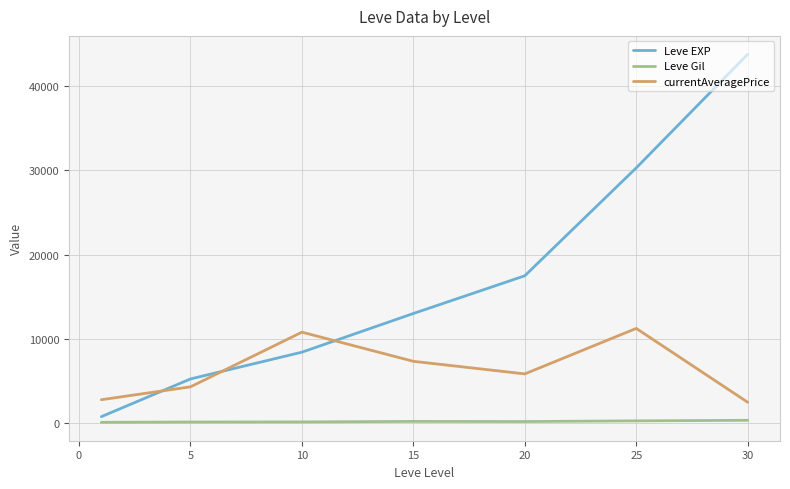

Rank the series by their average value, from lowest to highest.

Leve Gil, currentAveragePrice, Leve EXP